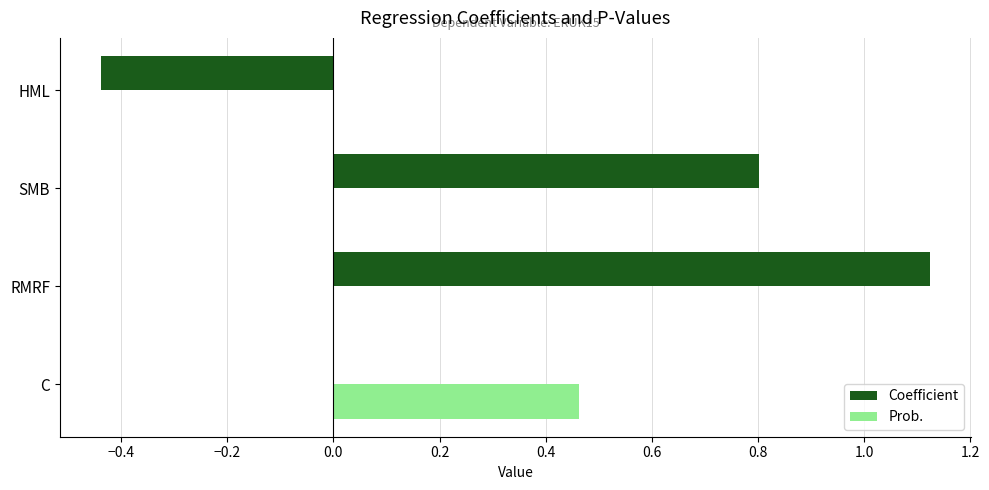

The value of Prob. at RMRF is 0.0. True or false?

True